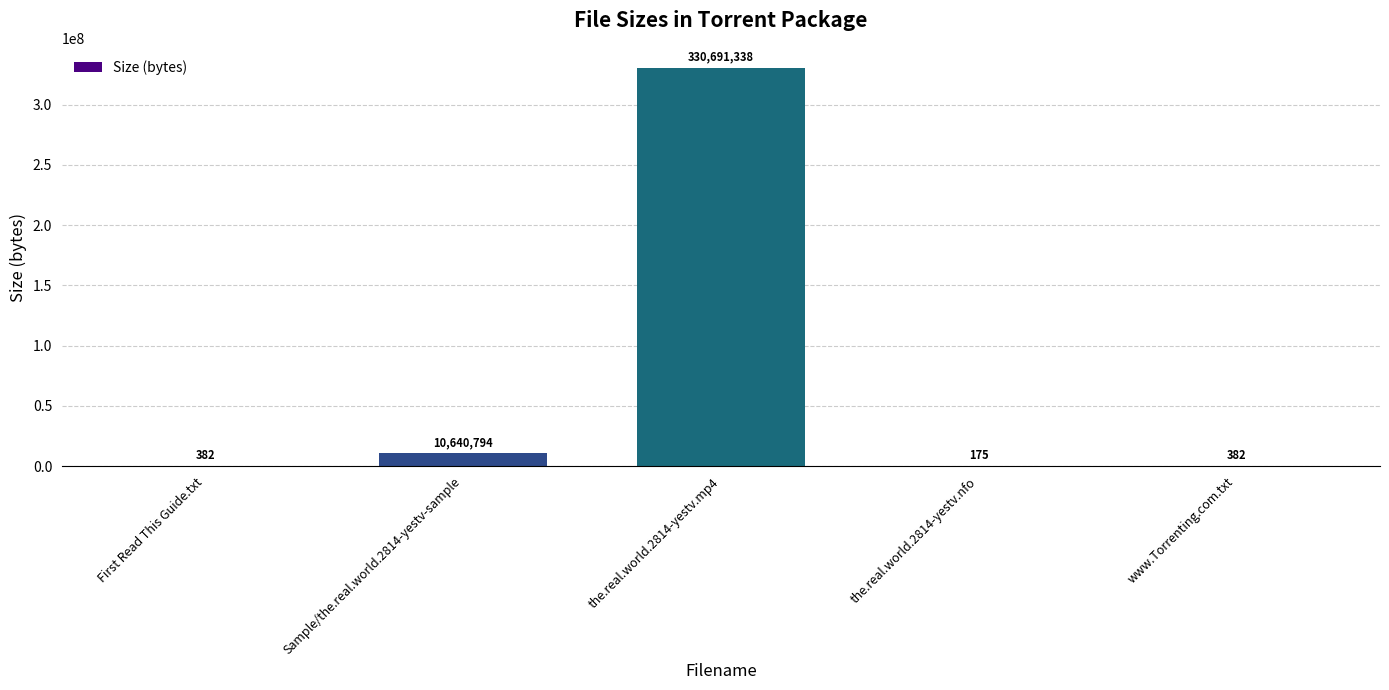

What value does the data have at the.real.world.2814-yestv.nfo?

175